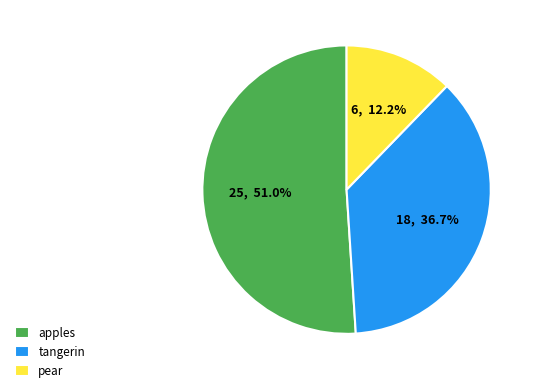

What portion of the pie excludes tangerin?

63.3%